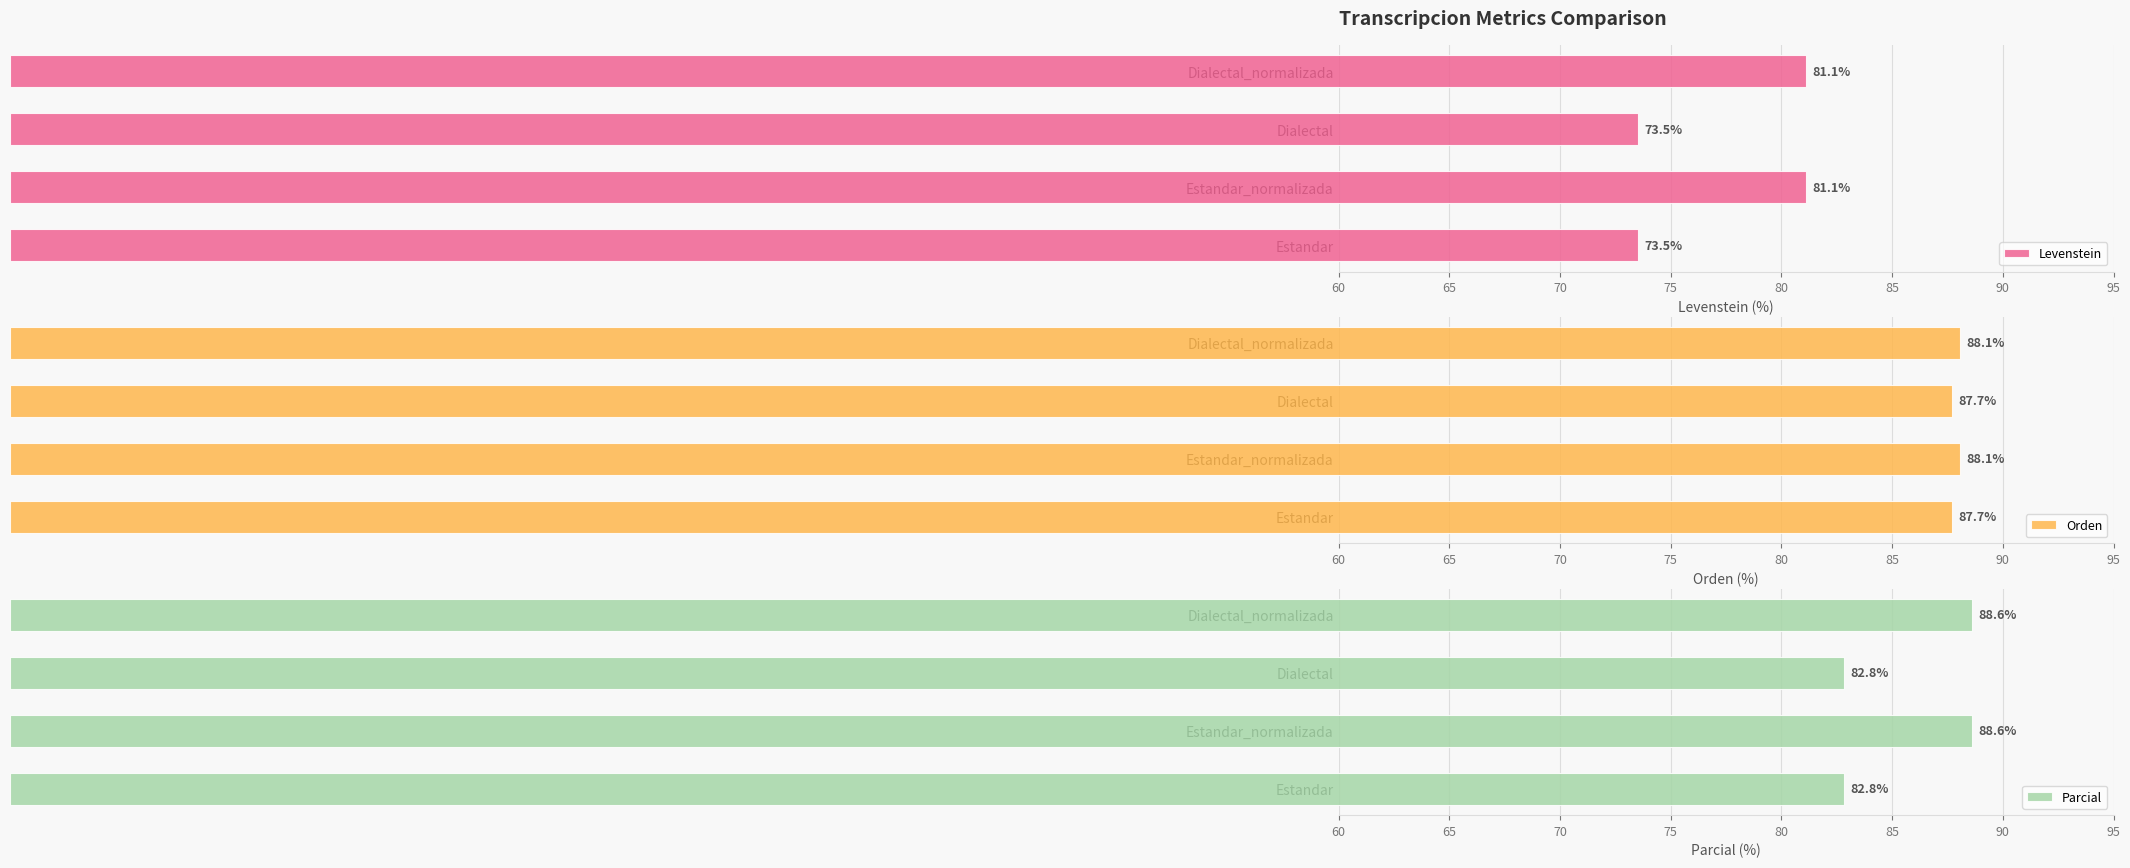

How many series are shown in this chart?

3